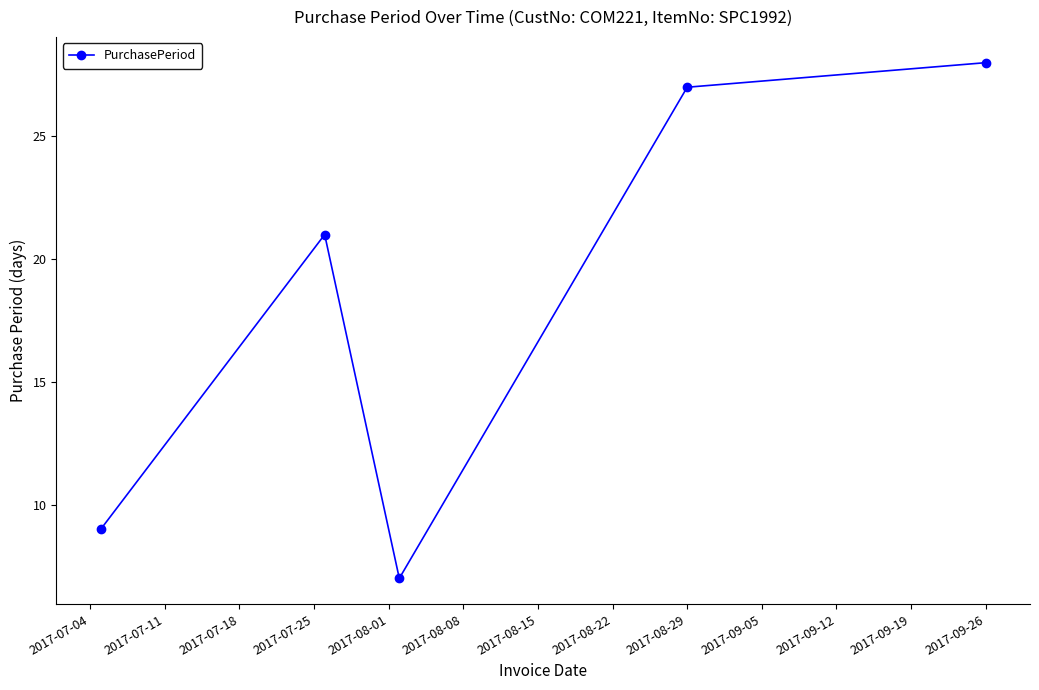

What is the maximum value shown in the chart?

28